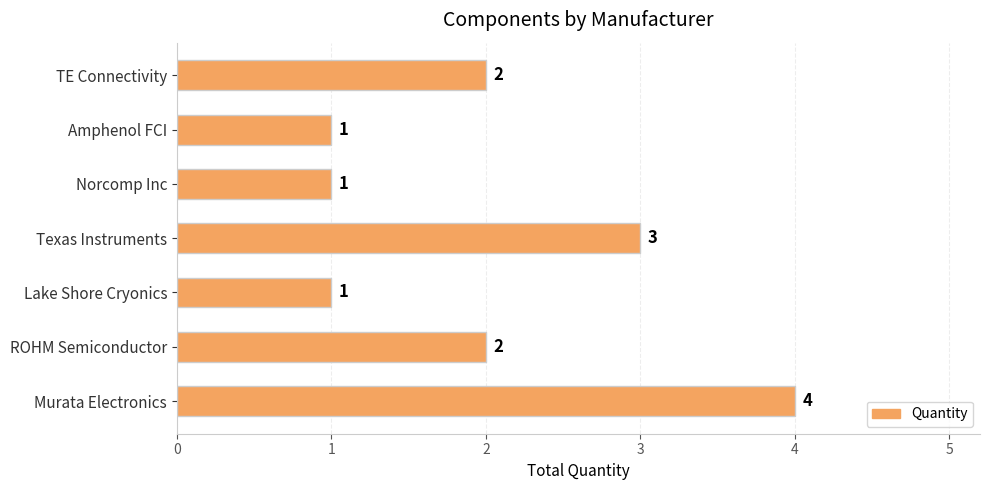

Which has a higher value, ROHM Semiconductor or Norcomp Inc?

ROHM Semiconductor